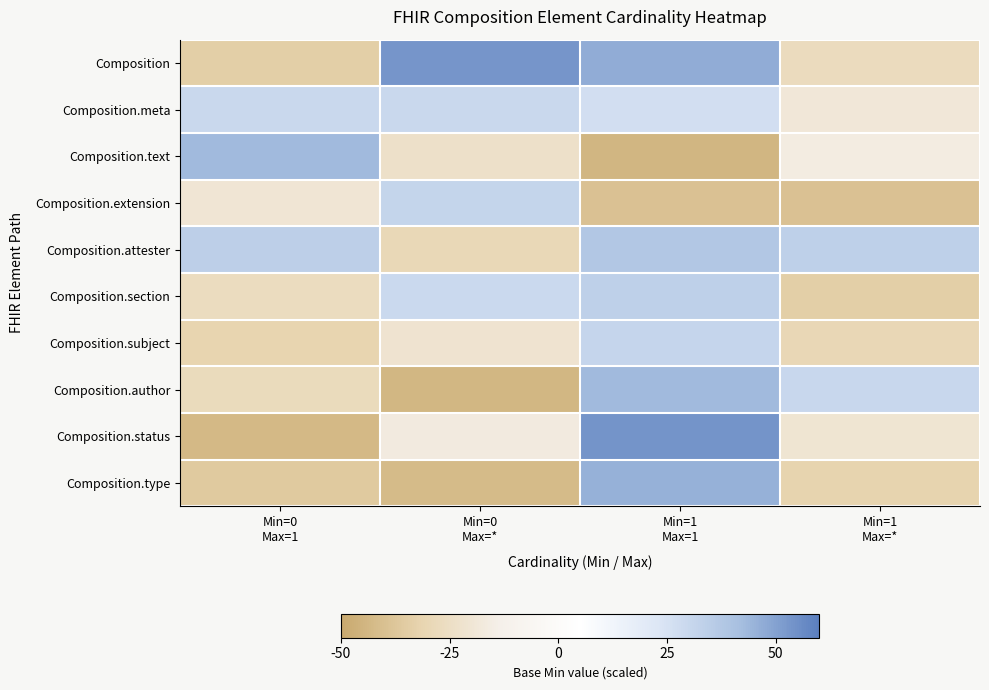

Reading left to right, extract all data points from this chart.

Composition: Min=0
Max=1=-33.8	Min=0
Max=*=53.5	Min=1
Max=1=47.0	Min=1
Max=*=-27.0
Composition.meta: Min=0
Max=1=29.7	Min=0
Max=*=29.7	Min=1
Max=1=26.7	Min=1
Max=*=-19.0
Composition.text: Min=0
Max=1=43.0	Min=0
Max=*=-23.8	Min=1
Max=1=-44.4	Min=1
Max=*=-15.9
Composition.extension: Min=0
Max=1=-20.0	Min=0
Max=*=31.4	Min=1
Max=1=-39.5	Min=1
Max=*=-39.5
Composition.attester: Min=0
Max=1=34.1	Min=0
Max=*=-29.3	Min=1
Max=1=38.0	Min=1
Max=*=33.7
Composition.section: Min=0
Max=1=-26.6	Min=0
Max=*=29.2	Min=1
Max=1=33.8	Min=1
Max=*=-34.0
Composition.subject: Min=0
Max=1=-31.3	Min=0
Max=*=-21.4	Min=1
Max=1=31.0	Min=1
Max=*=-29.6
Composition.author: Min=0
Max=1=-27.2	Min=0
Max=*=-43.6	Min=1
Max=1=43.2	Min=1
Max=*=30.1
Composition.status: Min=0
Max=1=-43.0	Min=0
Max=*=-16.5	Min=1
Max=1=54.0	Min=1
Max=*=-20.7
Composition.type: Min=0
Max=1=-35.9	Min=0
Max=*=-42.1	Min=1
Max=1=45.5	Min=1
Max=*=-31.8